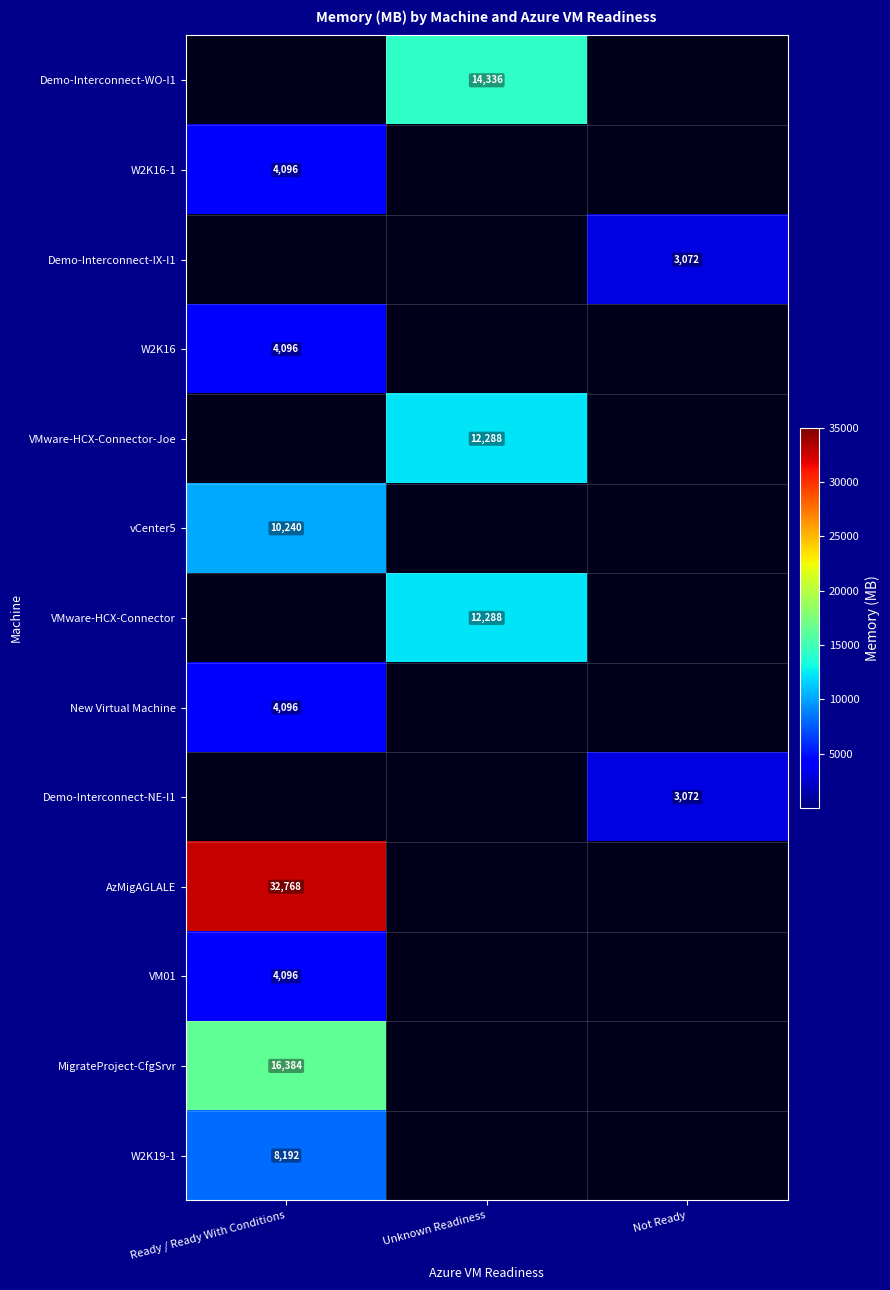

Is it true that W2K16 equals 4096 at Ready / Ready With Conditions?

True